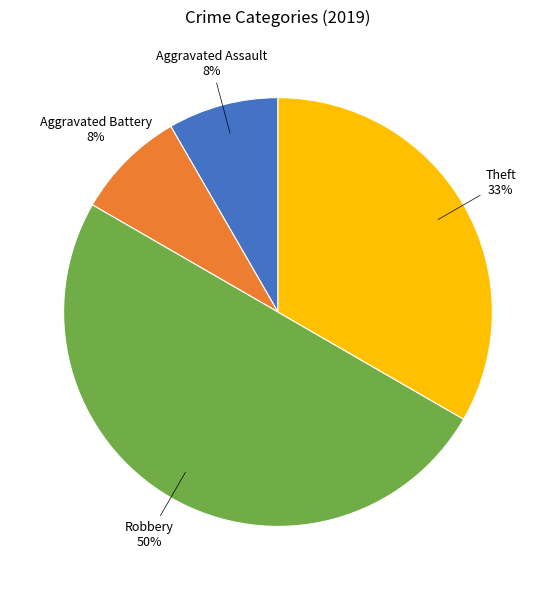

To the nearest percent, what is the average slice percentage?

25%